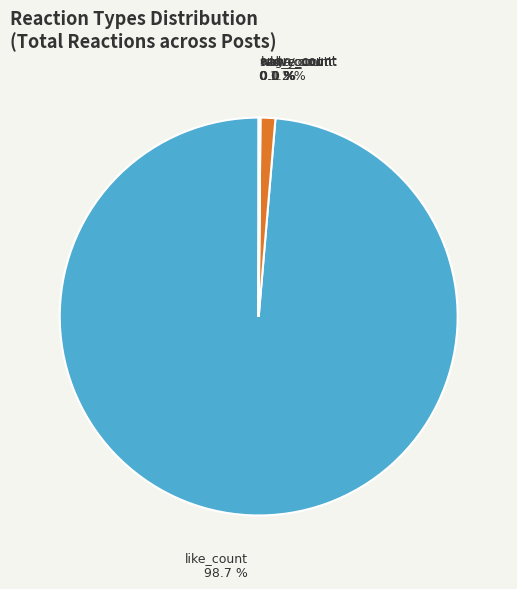

To the nearest percent, what is the average slice percentage?

17%